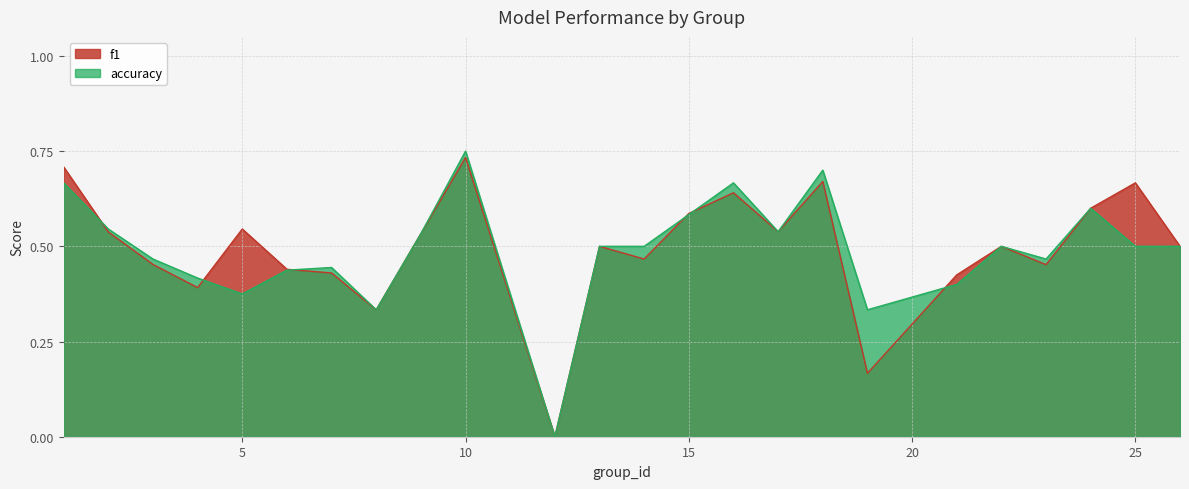

Is the value of f1 at 18 greater than the value of accuracy at 24?

Yes